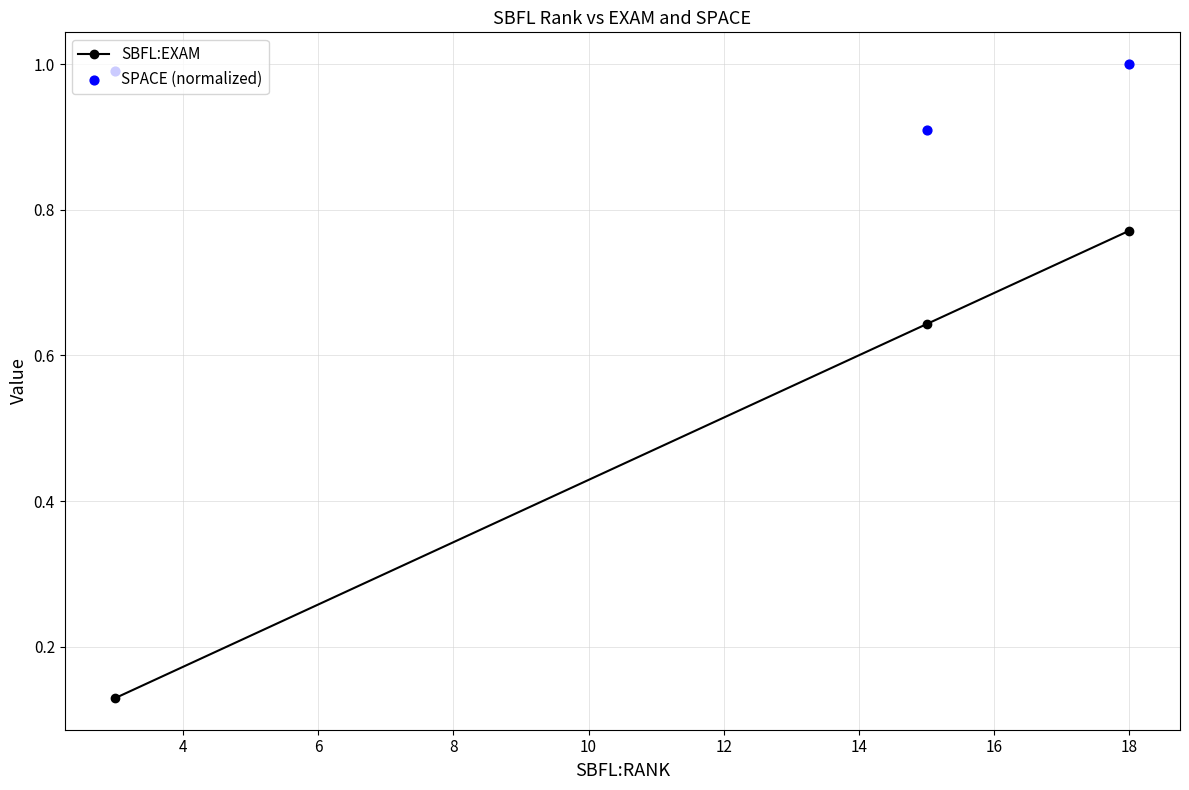

Which series reaches the maximum Y coordinate?

SPACE (normalized)